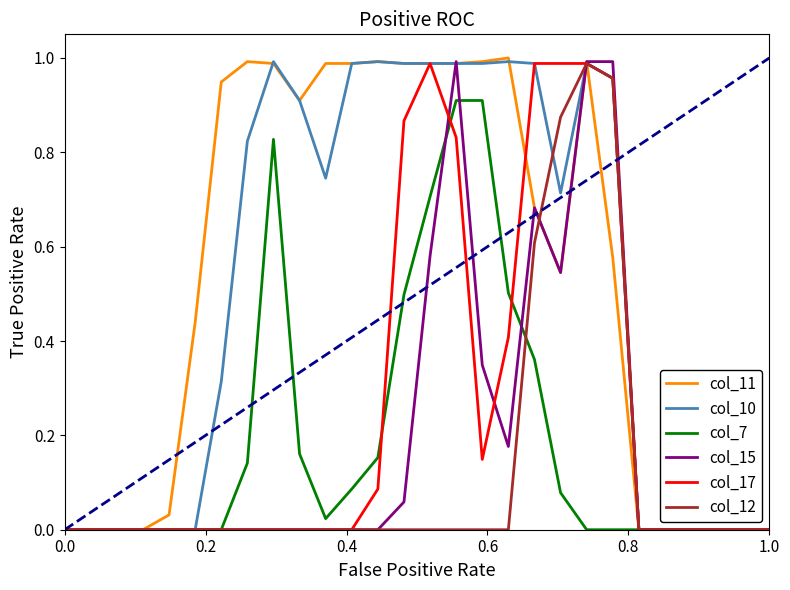

Which series has the widest spread of values?

col_11